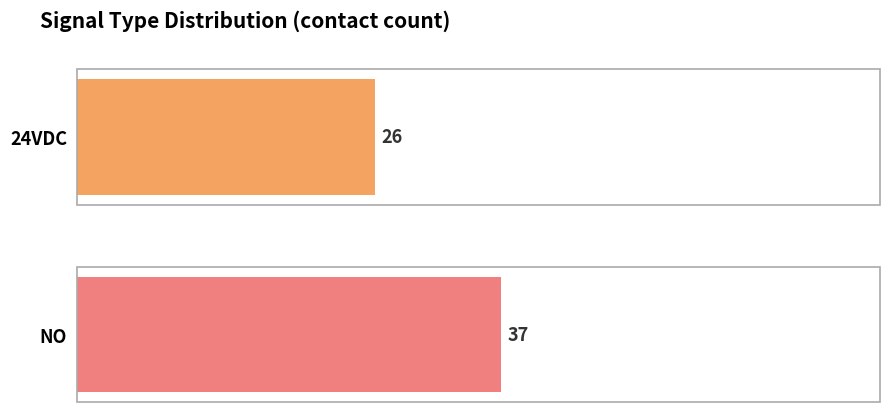

What position from the left is NO?

2